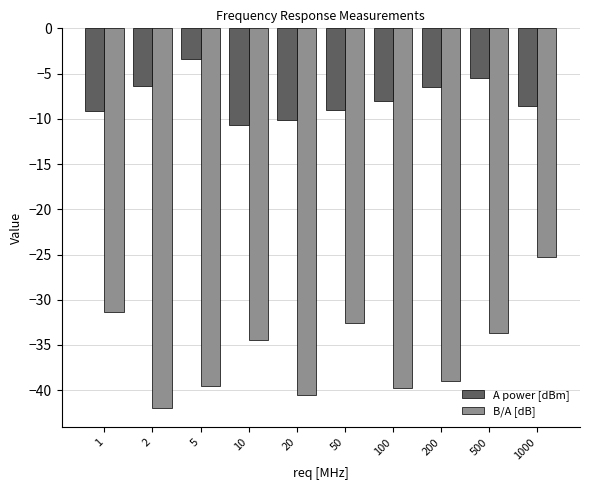

Which series changed the most between 2 and 10?

B/A [dB]